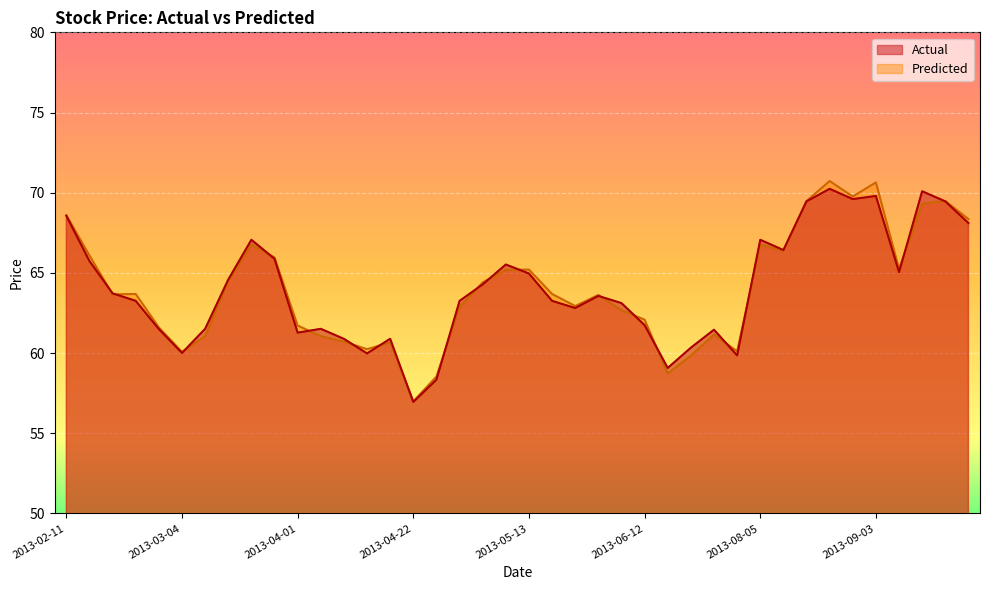

Where do Predicted and Actual first cross each other?

2013-02-15 and 2013-02-21